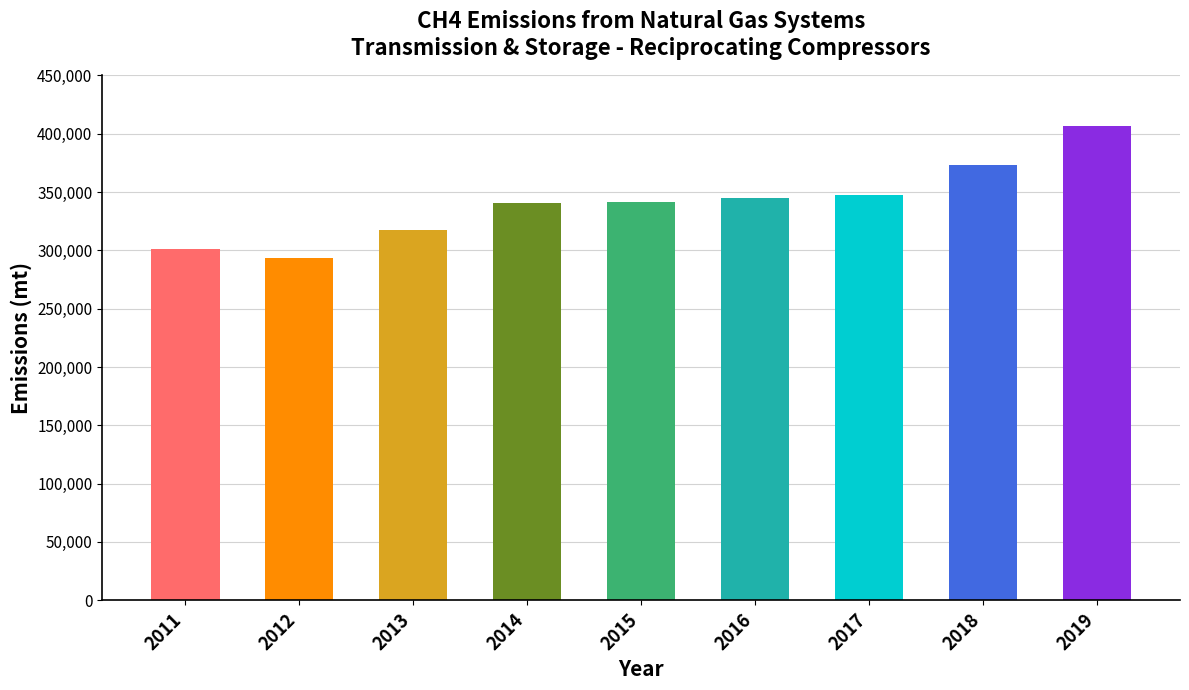

Approximately how many times larger is the value at 2013 compared to 2015?

0.9